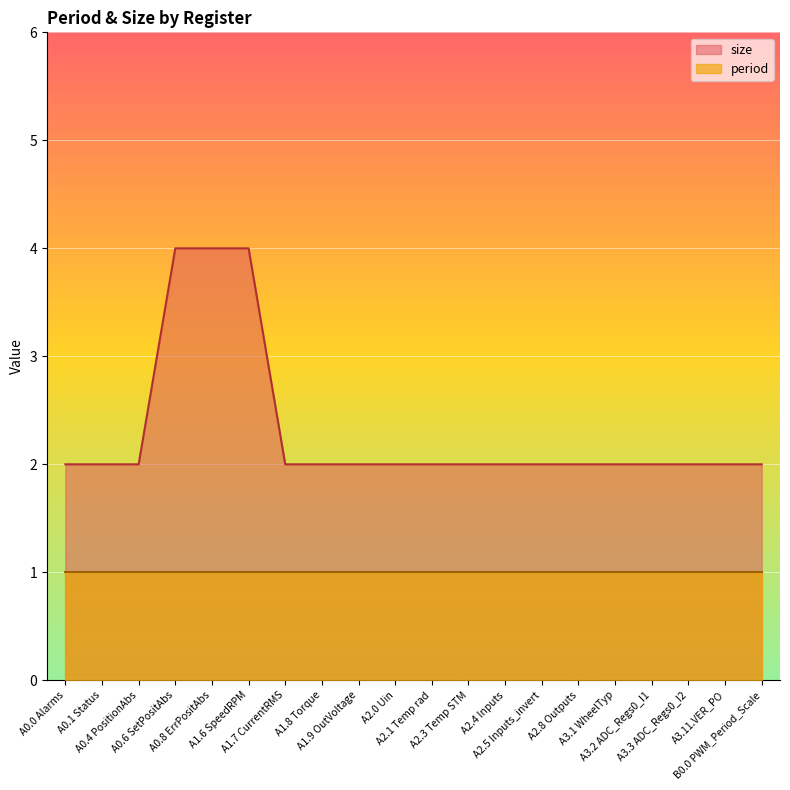

Which label corresponds to the smallest value in the chart?

A0.0 Alarms